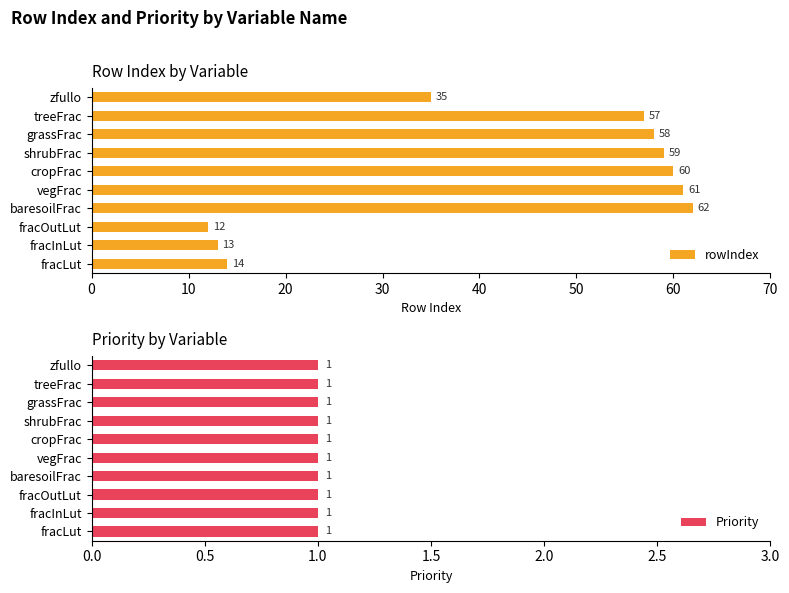

True or false: Priority has a value of 0.3 at 50.

False